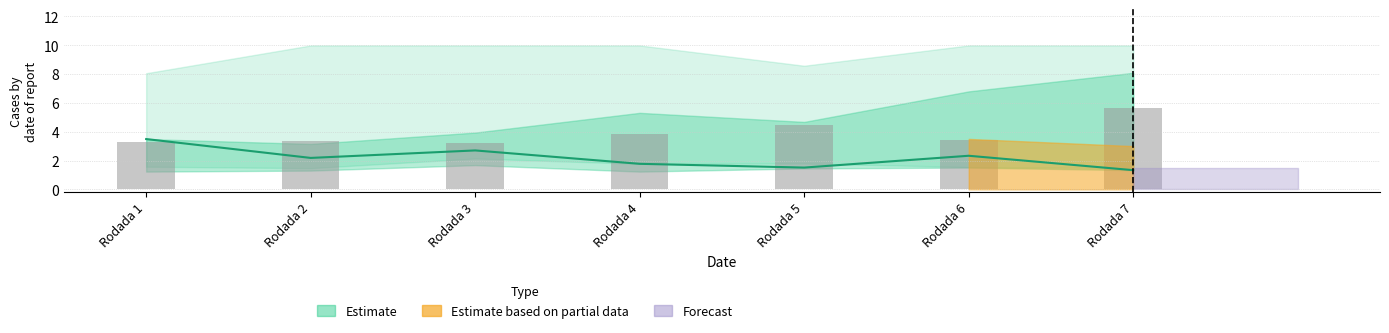

At which category is the sum across all series the highest?

Rodada 7